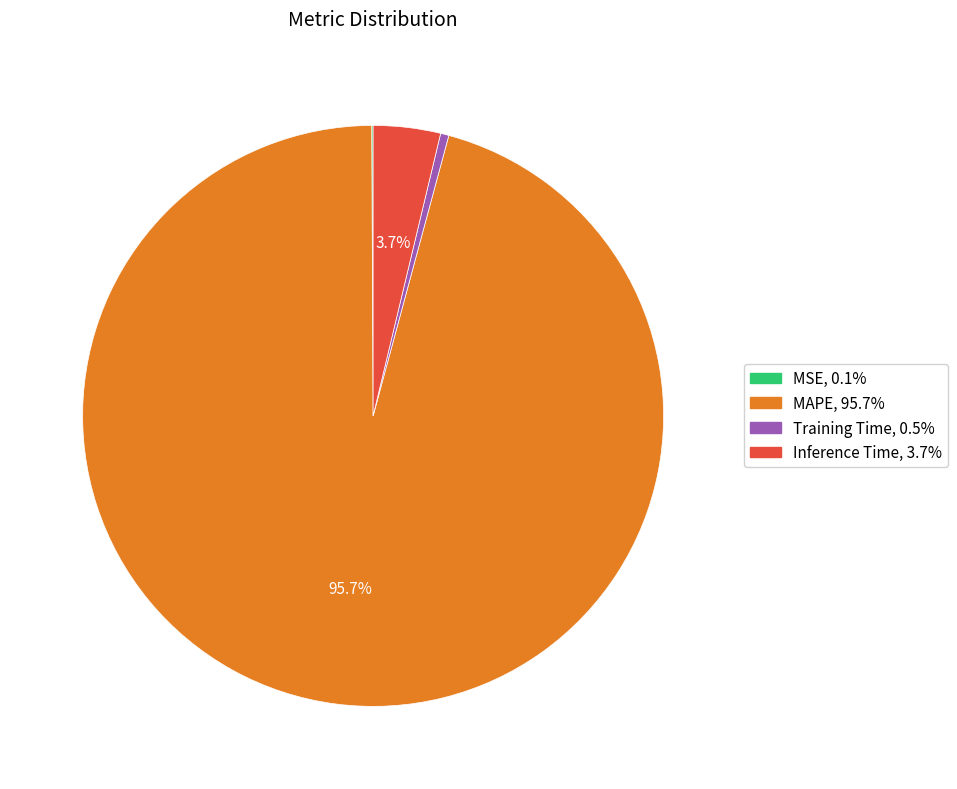

What is the largest slice in the pie chart?

MAPE